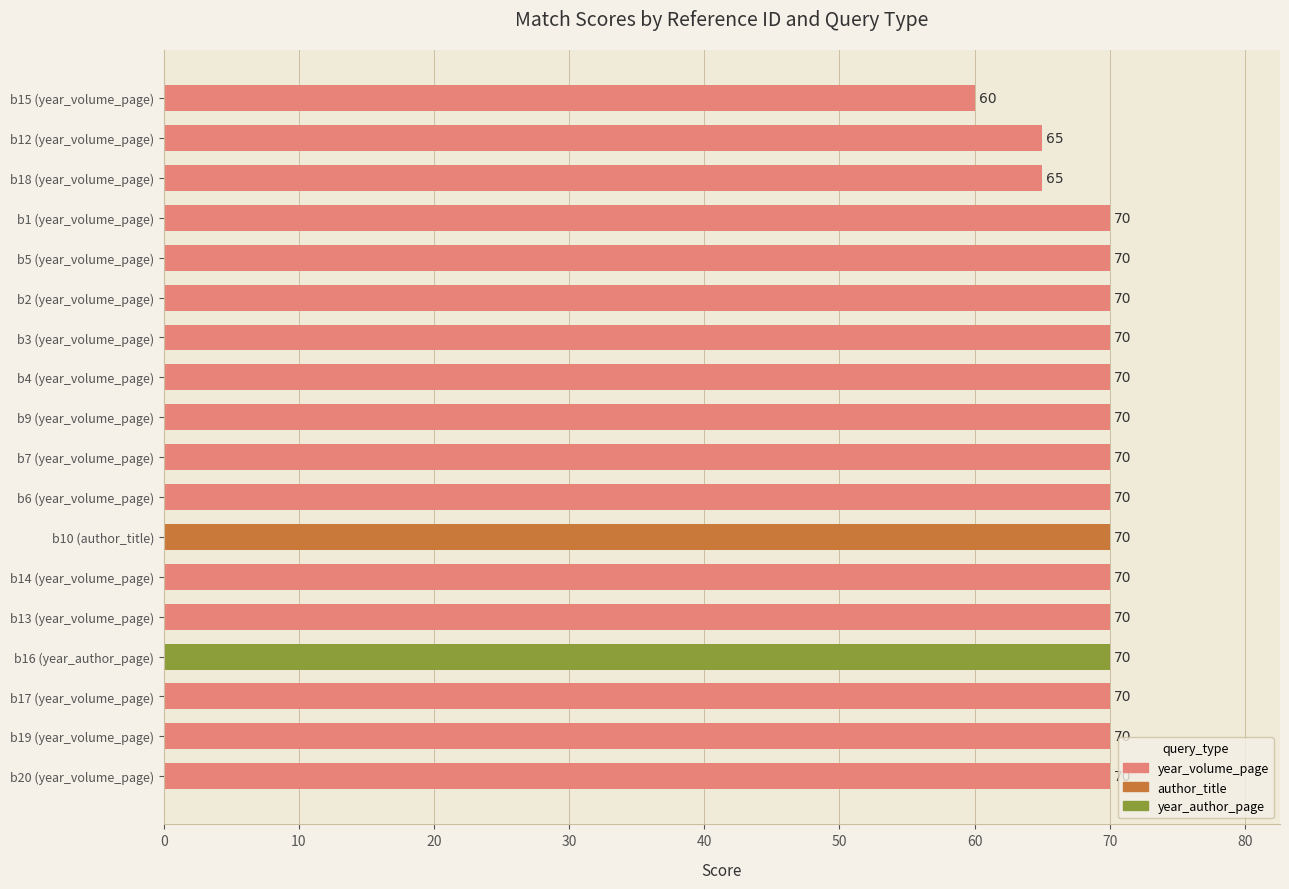

Which label corresponds to the smallest value in the chart?

b15 (year_volume_page)